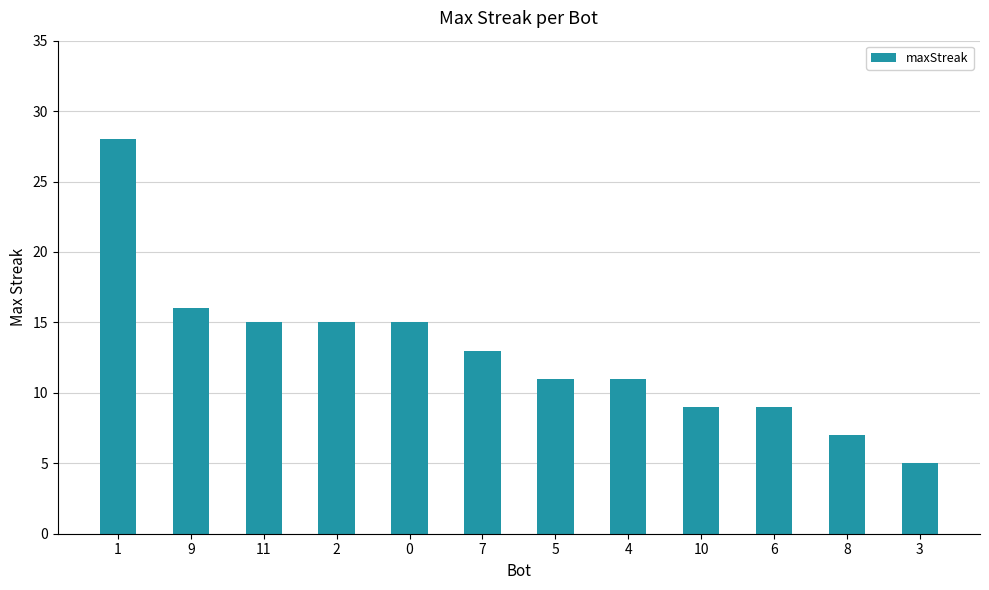

What is the greatest value displayed?

28